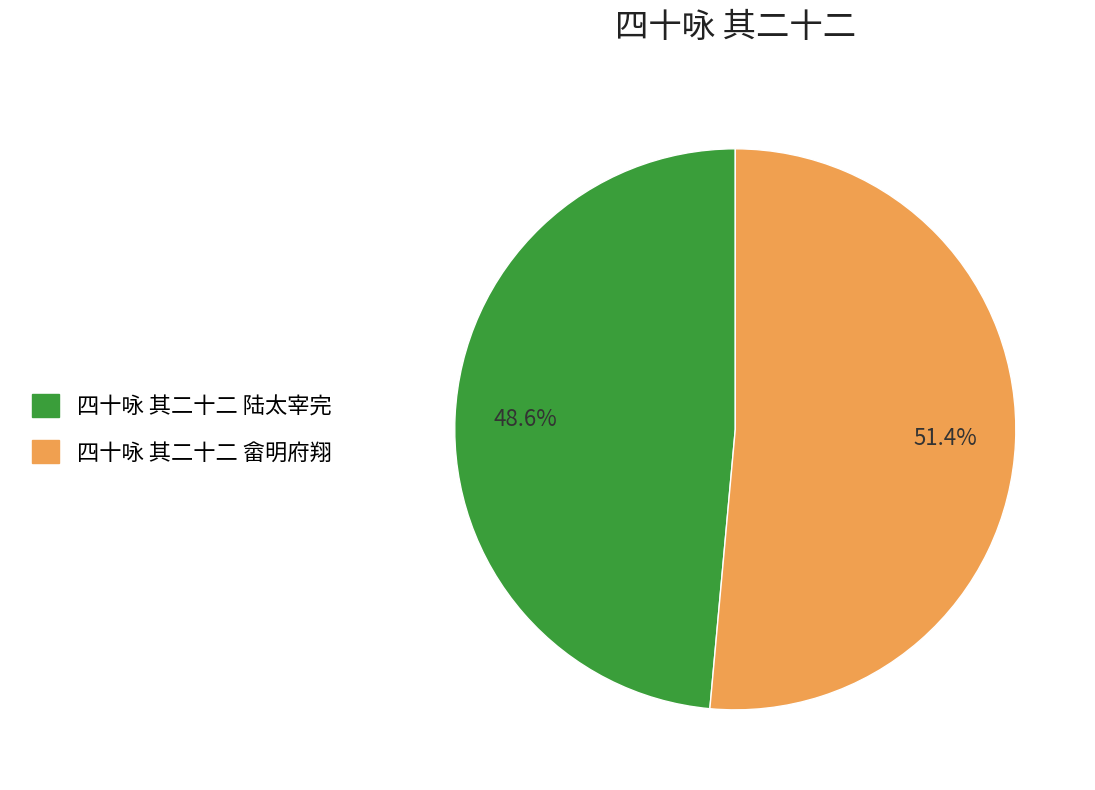

Approximately how many times larger is the value at 四十咏 其二十二 陆太宰完 compared to 四十咏 其二十二 畲明府翔?

0.9